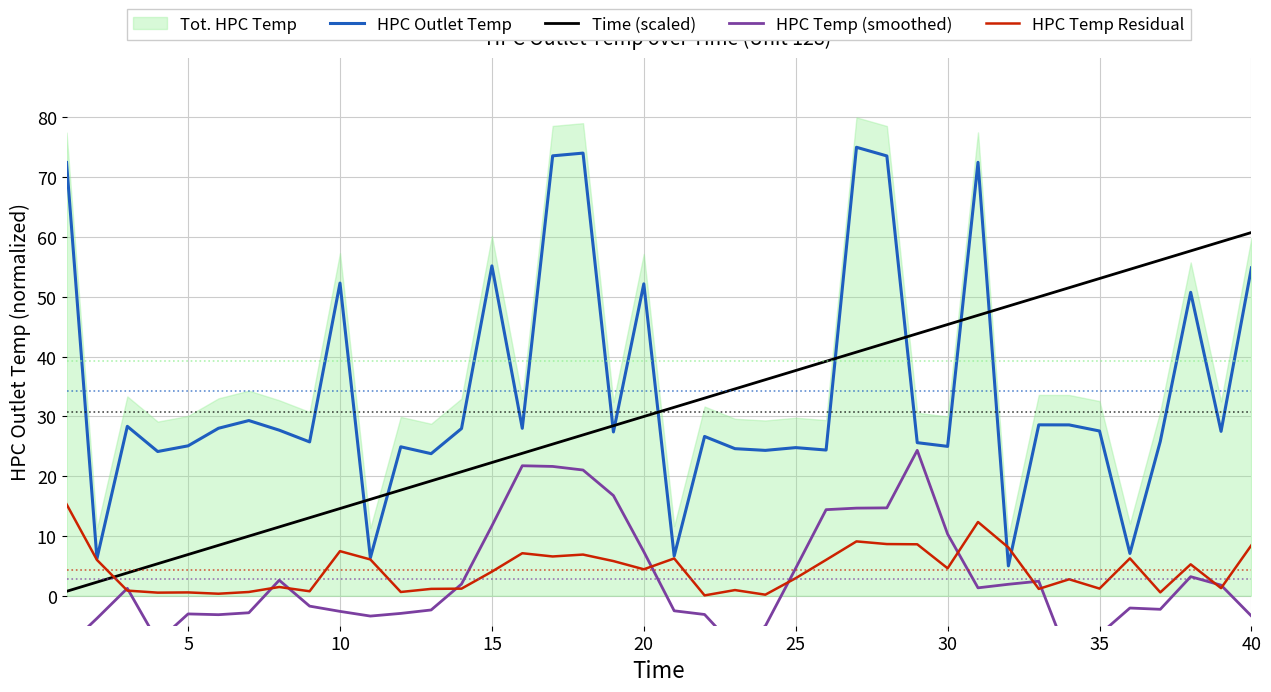

What is the highest value of the HPC Outlet Temp series?

75.0